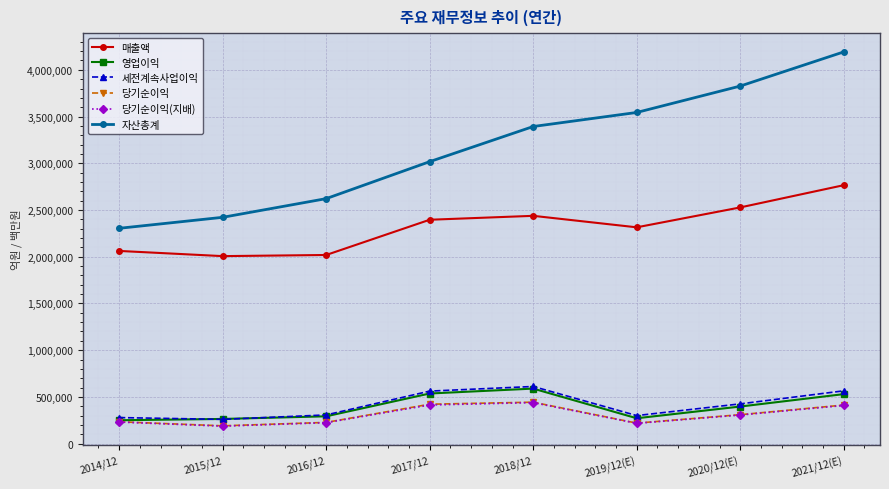

How many 자산총계 values are between 2621743 and 3826390?

5